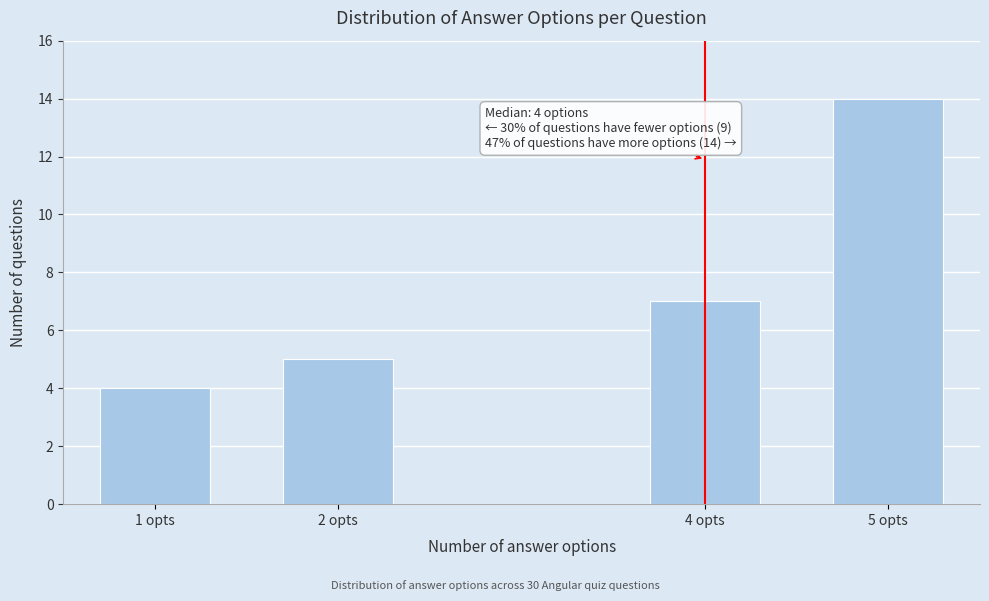

Reading right to left, list all the values displayed in this chart.

5 opts=14	4 opts=7	2 opts=5	1 opts=4